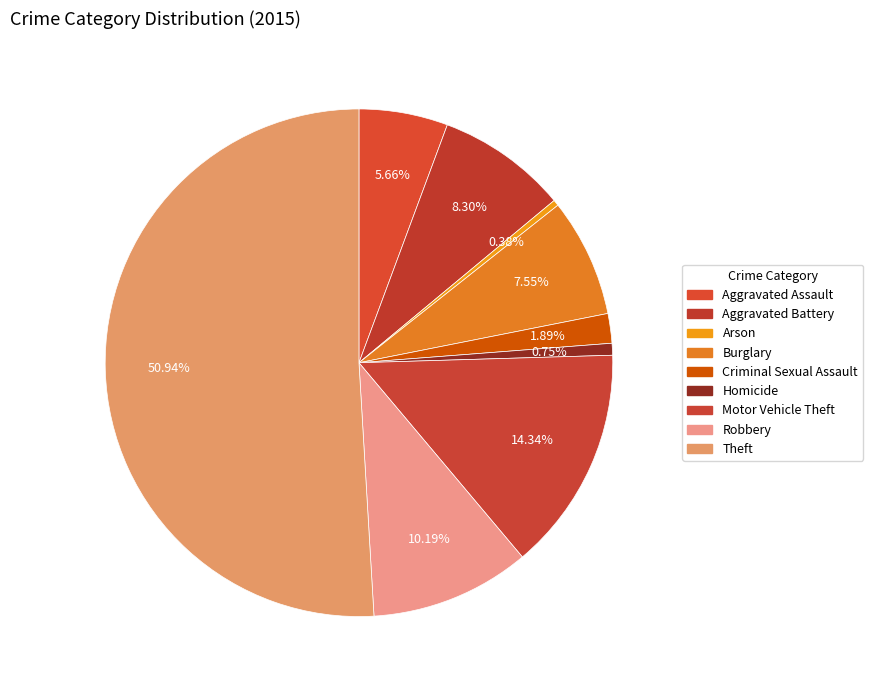

What is the total percentage of Criminal Sexual Assault and Arson?

2.3%